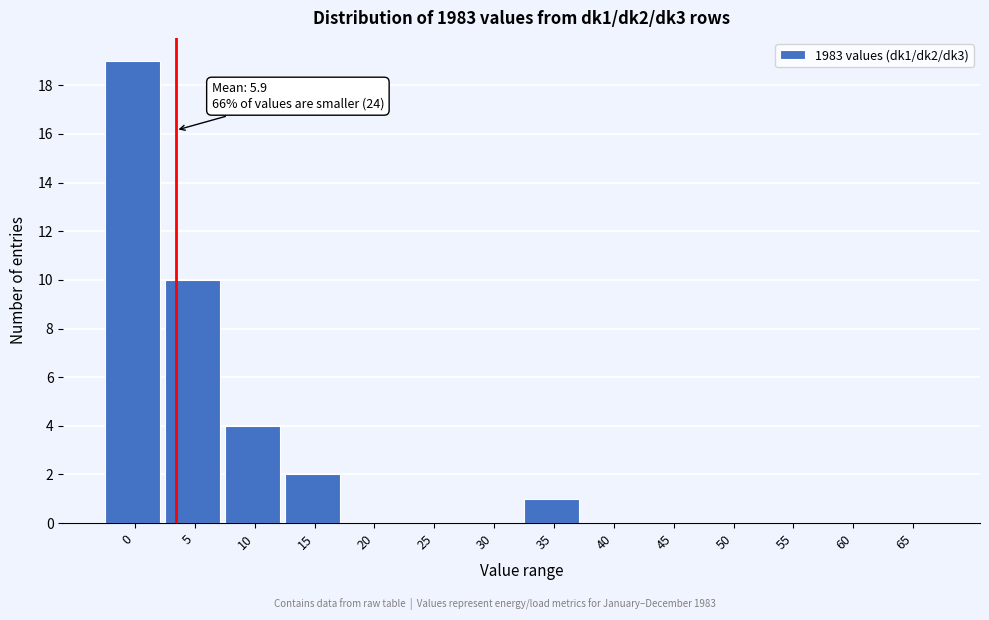

Reading left to right, what are all the values shown in this chart?

0=19	5=10	10=4	15=2	20=0	25=0	30=0	35=1	40=0	45=0	50=0	55=0	60=0	65=0